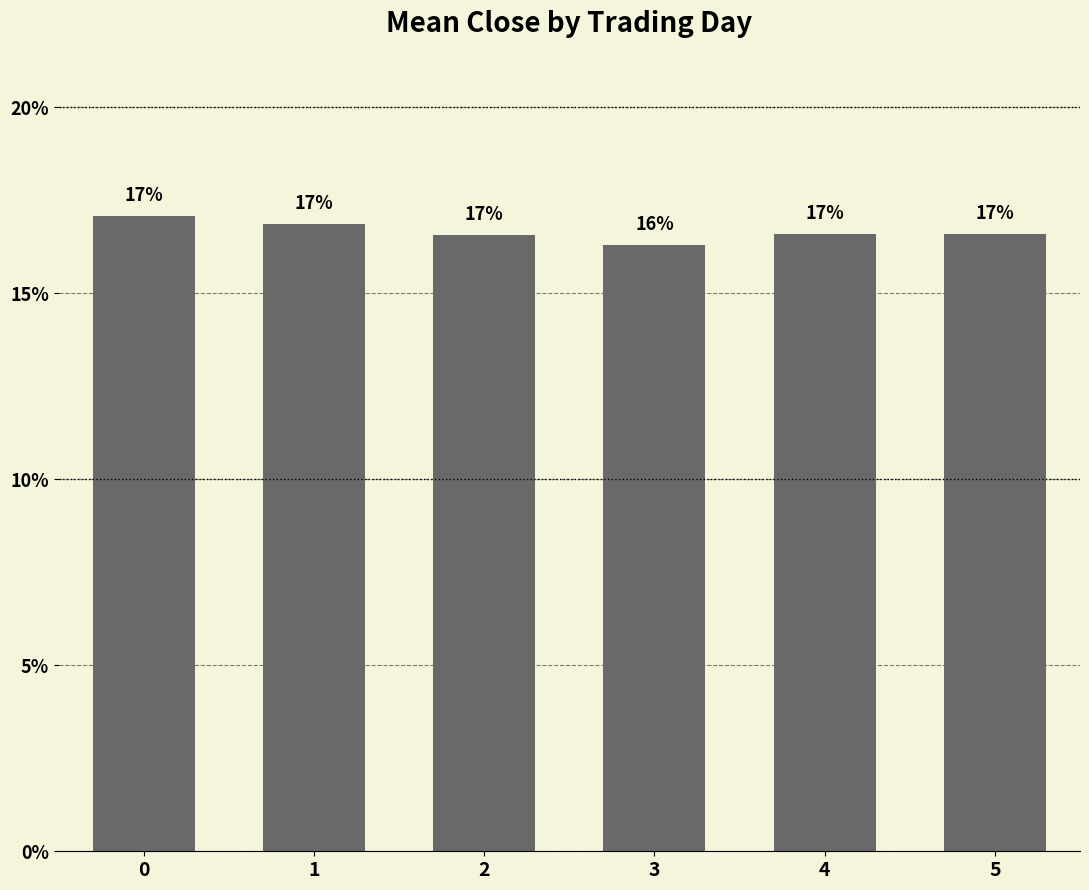

What is the value of the 5th bar from the left?

16.6